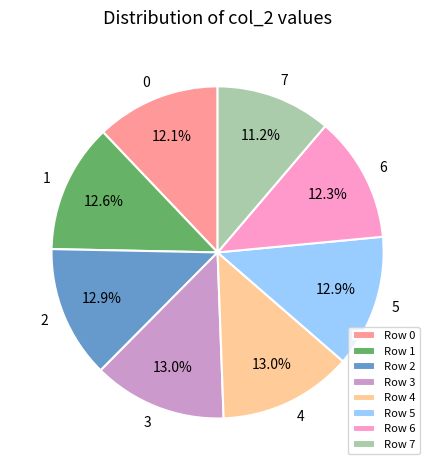

To the nearest percent, what is the difference between the largest and smallest slice percentages?

2%